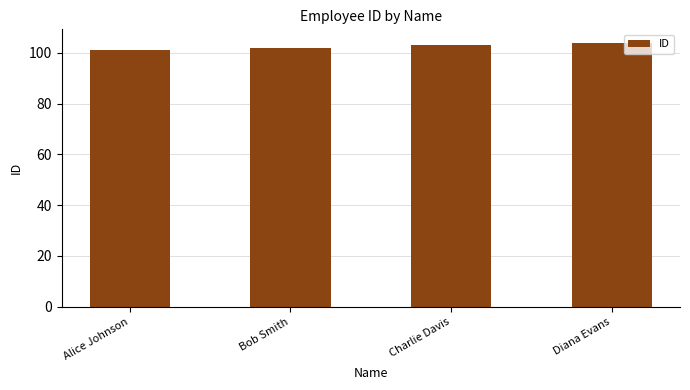

What is the maximum value shown in the chart?

104